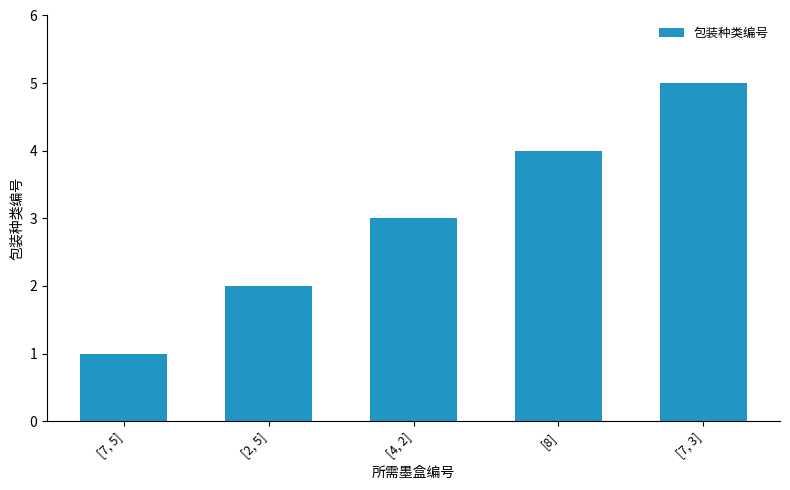

Reading left to right, transcribe all the data shown in this chart.

1	2	3	4	5